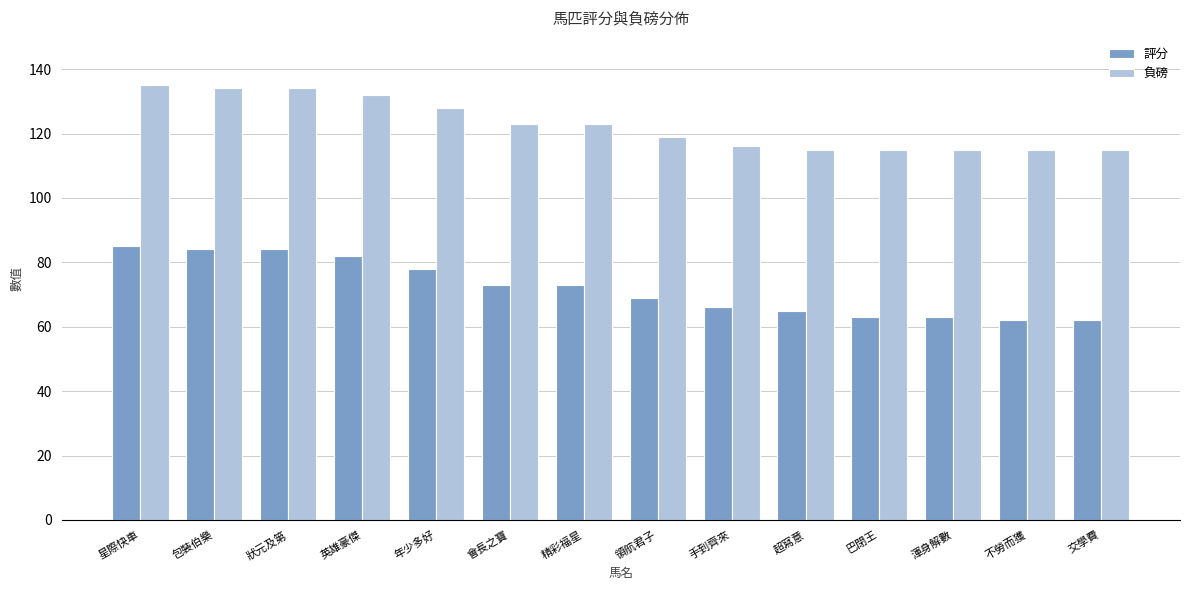

Rank the series at 交學費 from highest to lowest value.

負磅, 評分